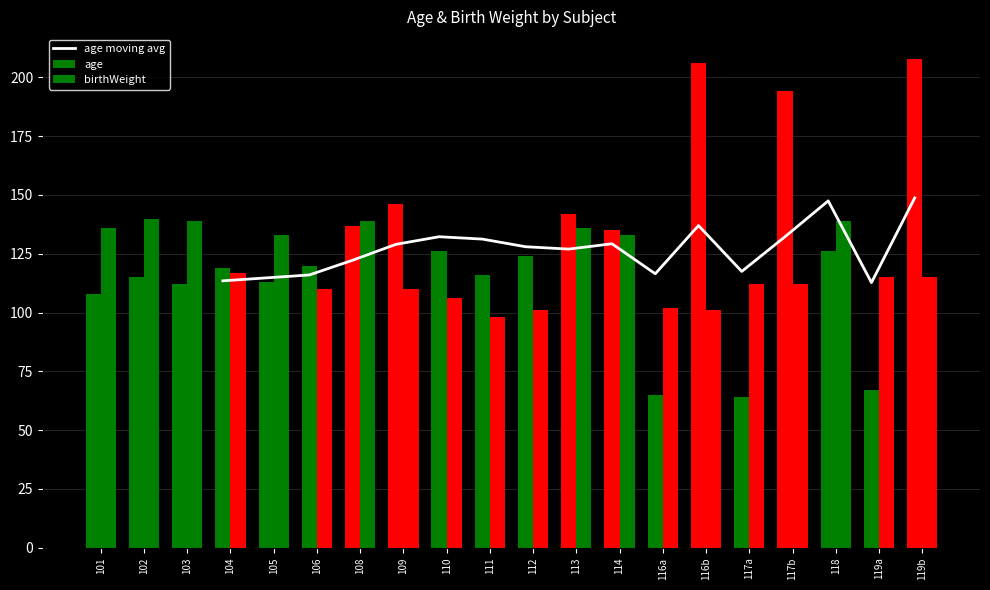

Reading left to right, extract all data points from this chart.

113.5	114.8	116.0	122.2	129.0	132.2	131.2	128.0	127.0	129.2	116.5	137.0	117.5	132.2	147.5	112.8	148.8